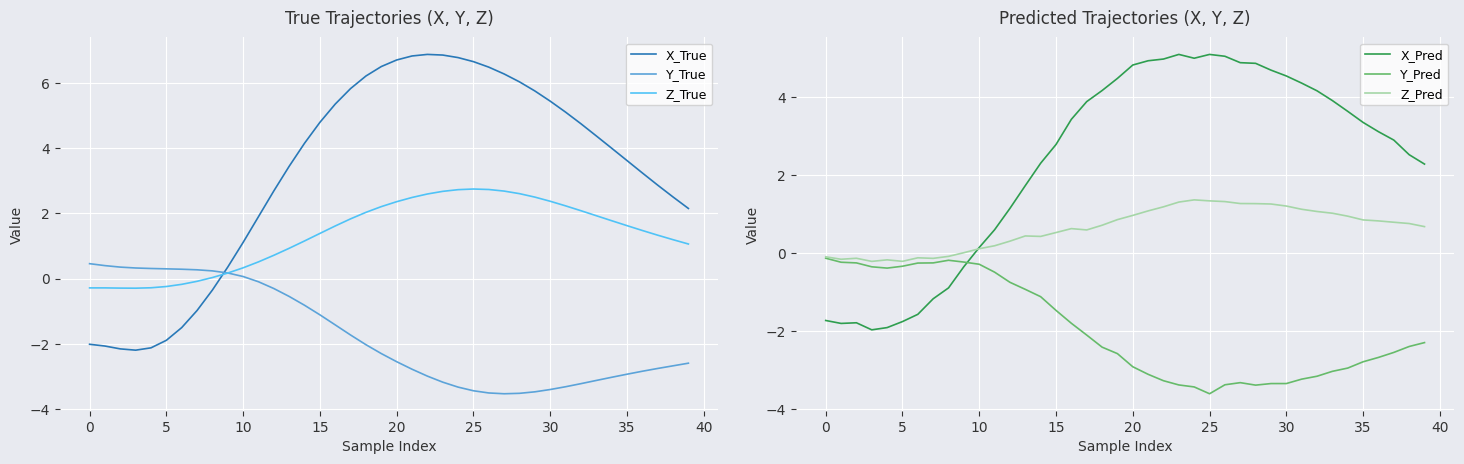

What is the approximate value of X_Pred at 34?

3.6